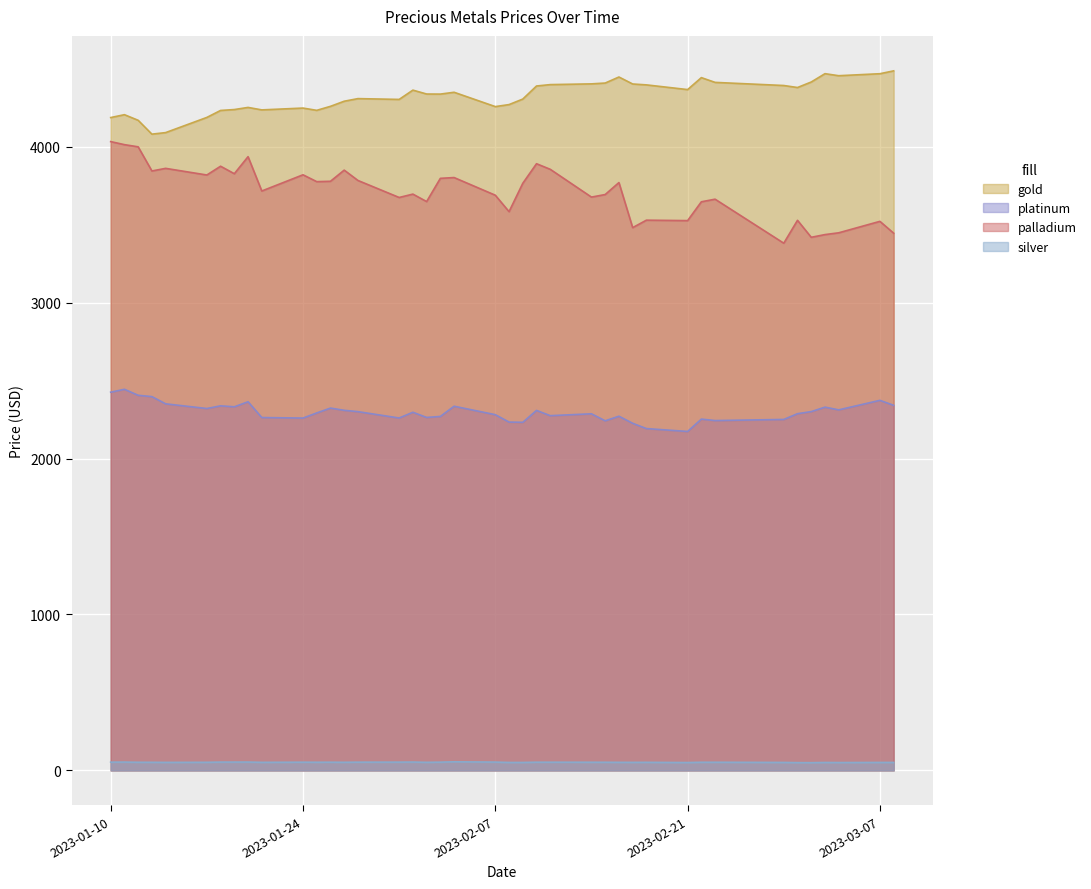

What is the value of the gold point at the 35th from the left?

4379.1